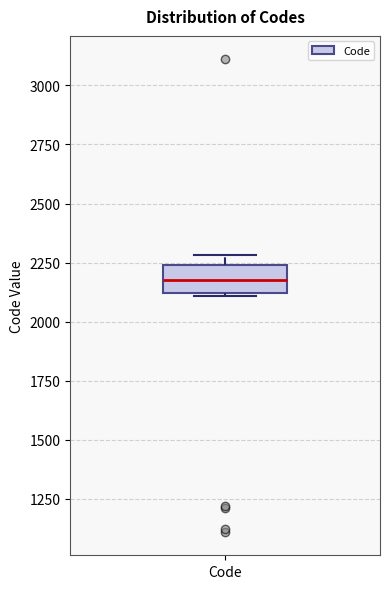

Transcribe this box plot: give where the median line is, the range the box spans, and where the two whiskers end, as read against the y-axis. The values are not printed on the chart, so give them approximately, as read against the axis.

median 2200, box 2100 to 2250, whiskers 2100 to 2300